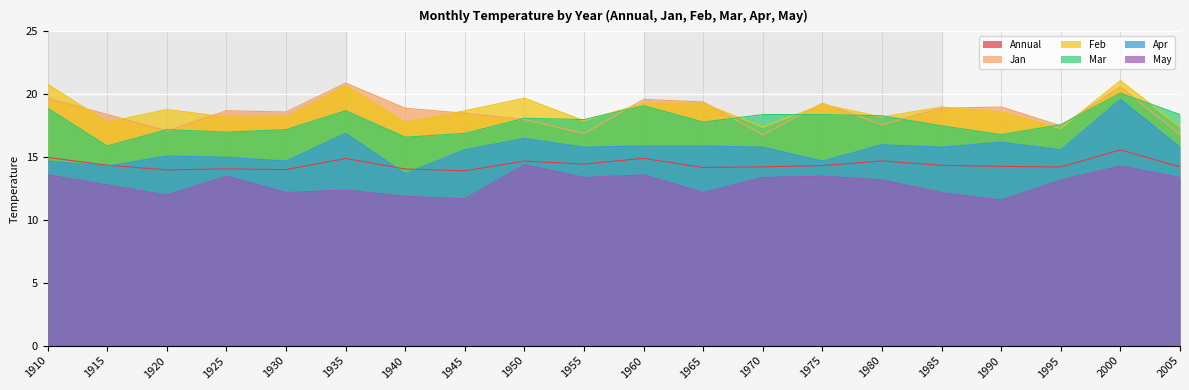

True or false: May and Jan intersect in this chart.

False